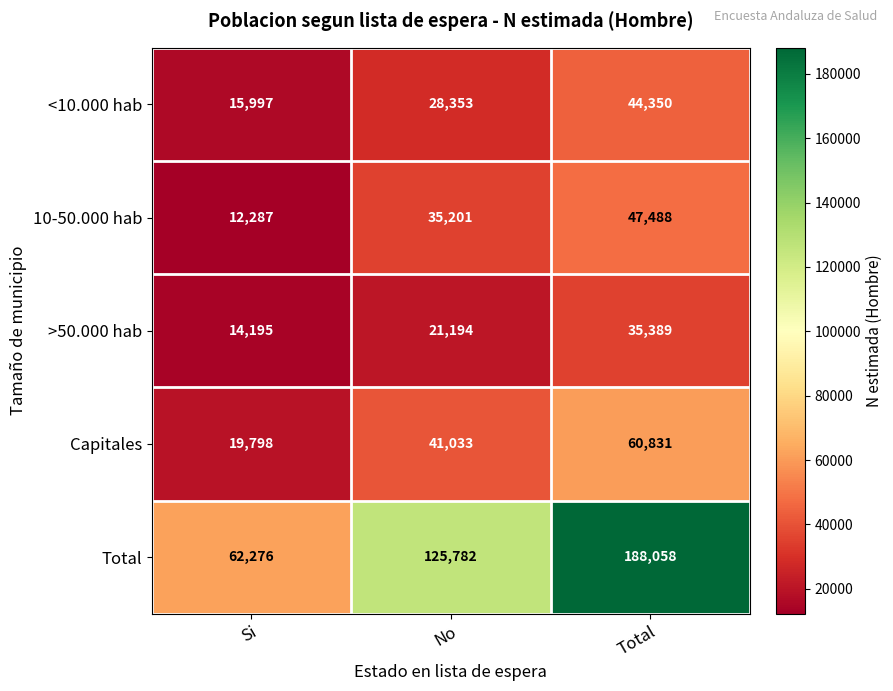

Between Si and No, which series saw the biggest shift?

Total